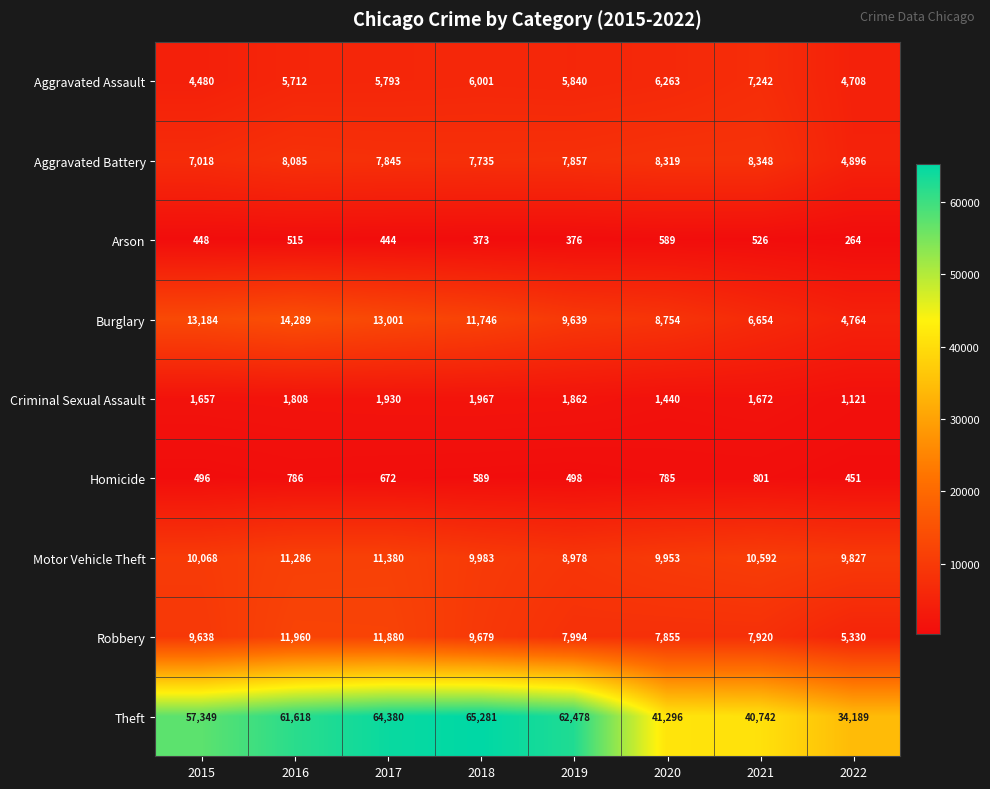

At how many categories does at least one series exceed 54665?

5